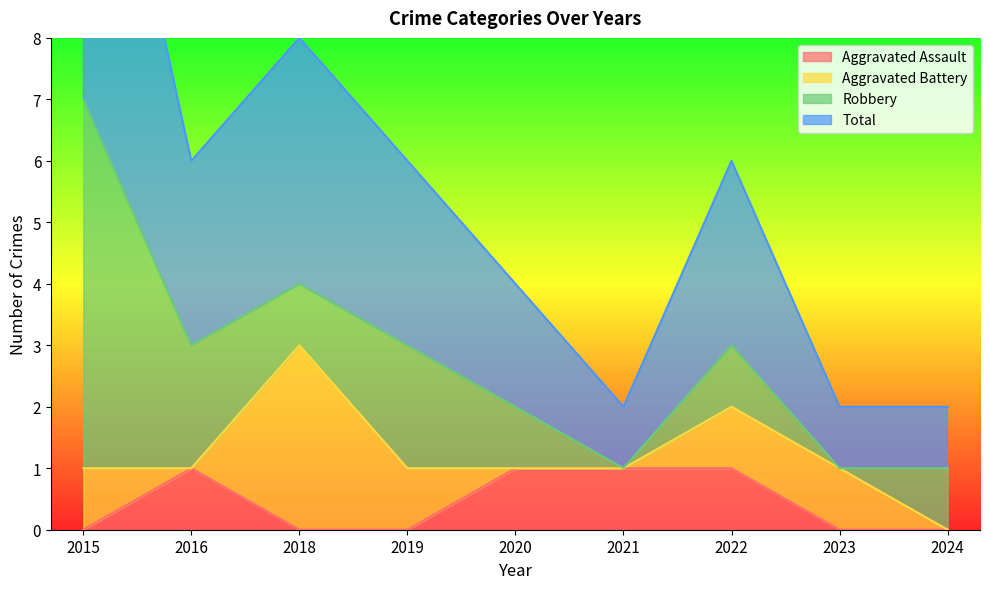

Is it true that Aggravated Assault equals 2 at 2020?

False